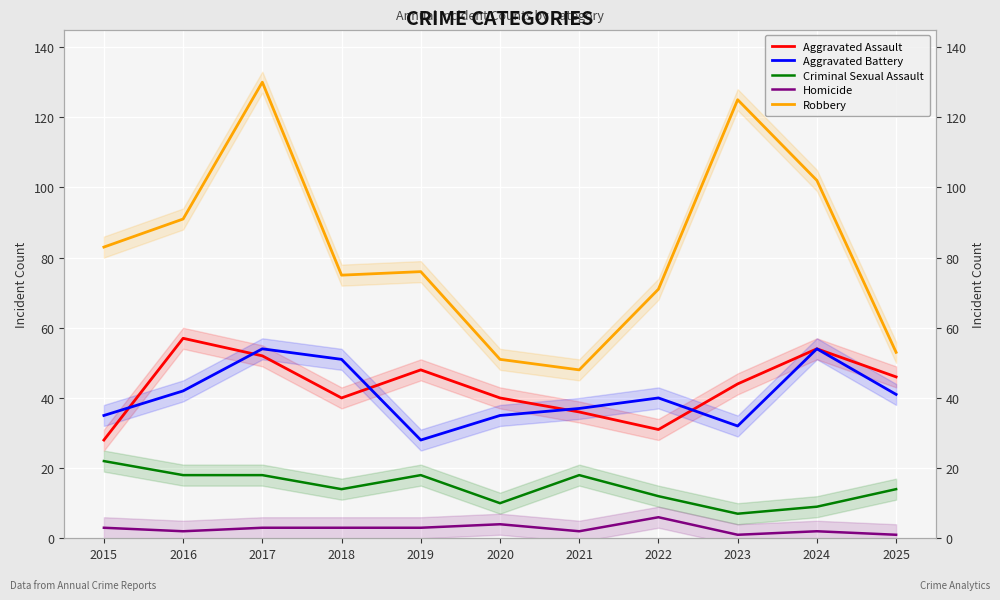

Where does the Robbery series first go above 76?

2015